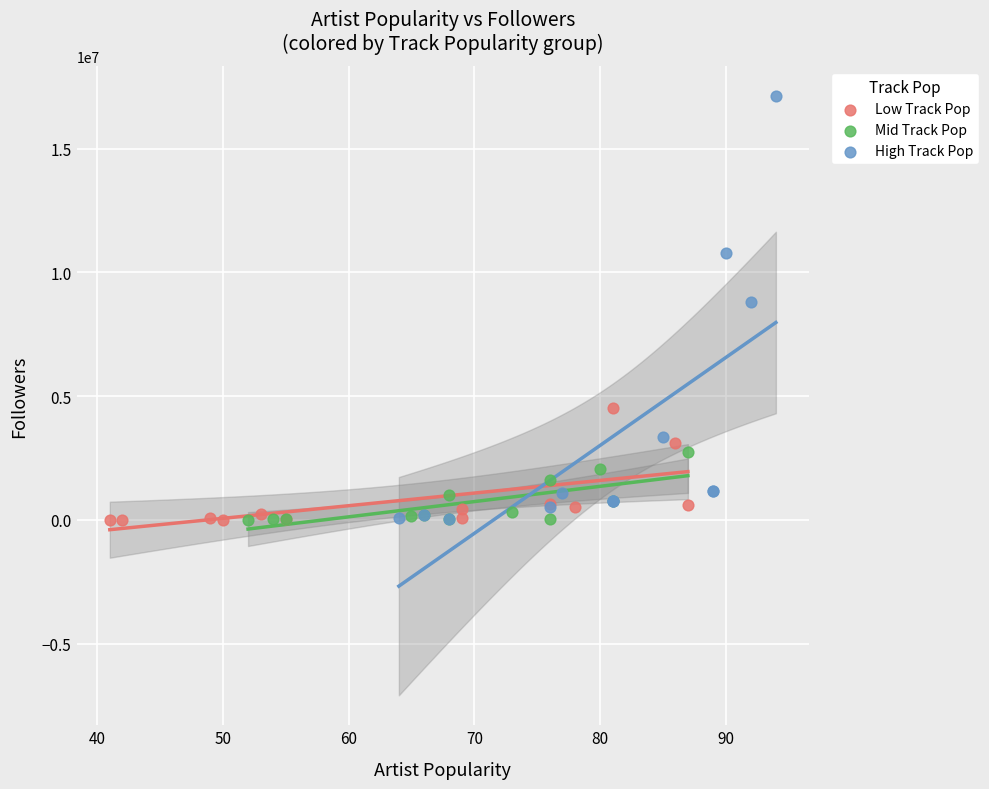

Which series has the widest spread of Y values?

High Track Pop